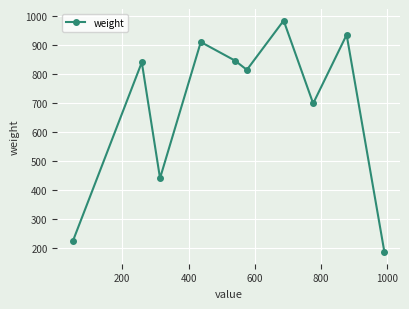

How many data points does each series have?

10